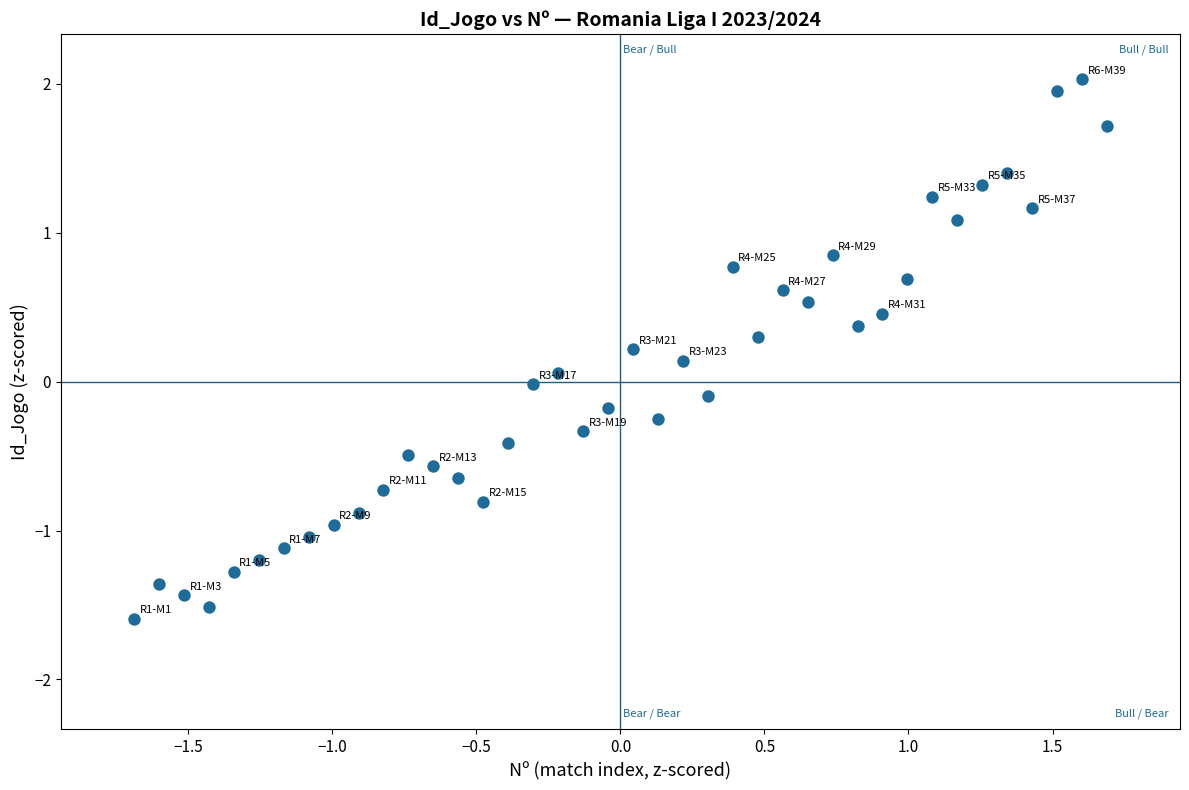

What is the range of X values (max minus min)?

3.4